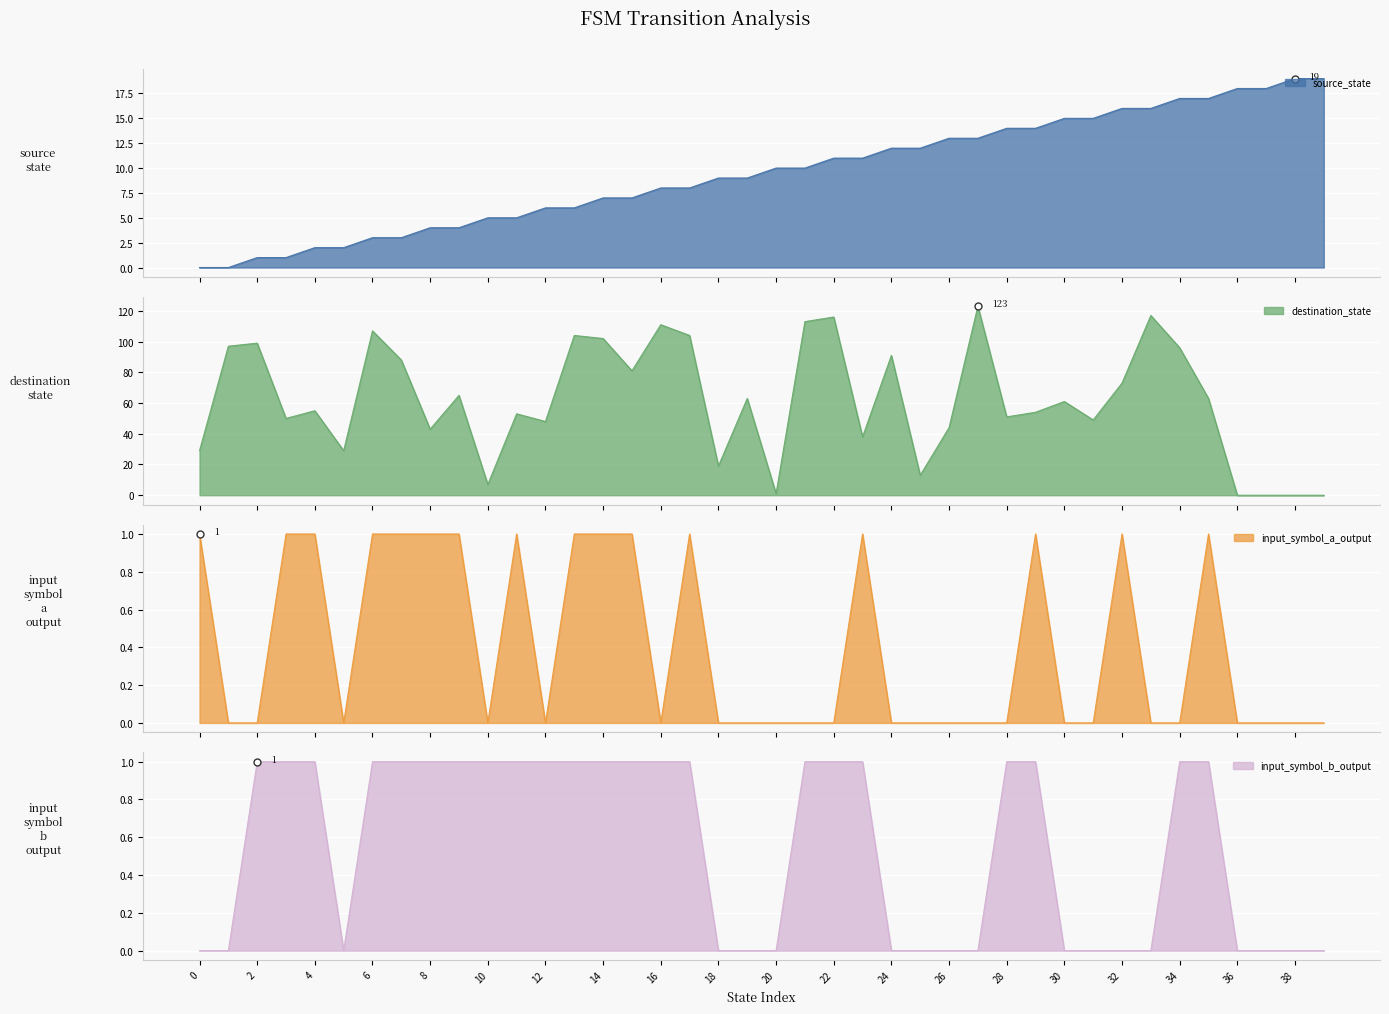

Between 15 and 31, which series saw the biggest shift?

destination_state